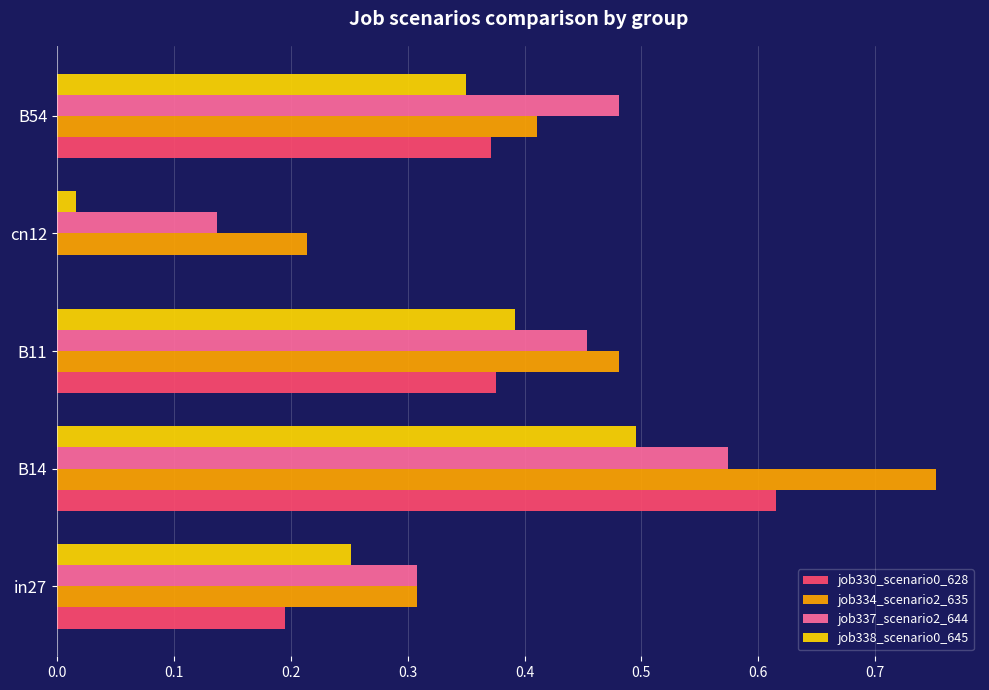

How many categories are shown in the chart?

5